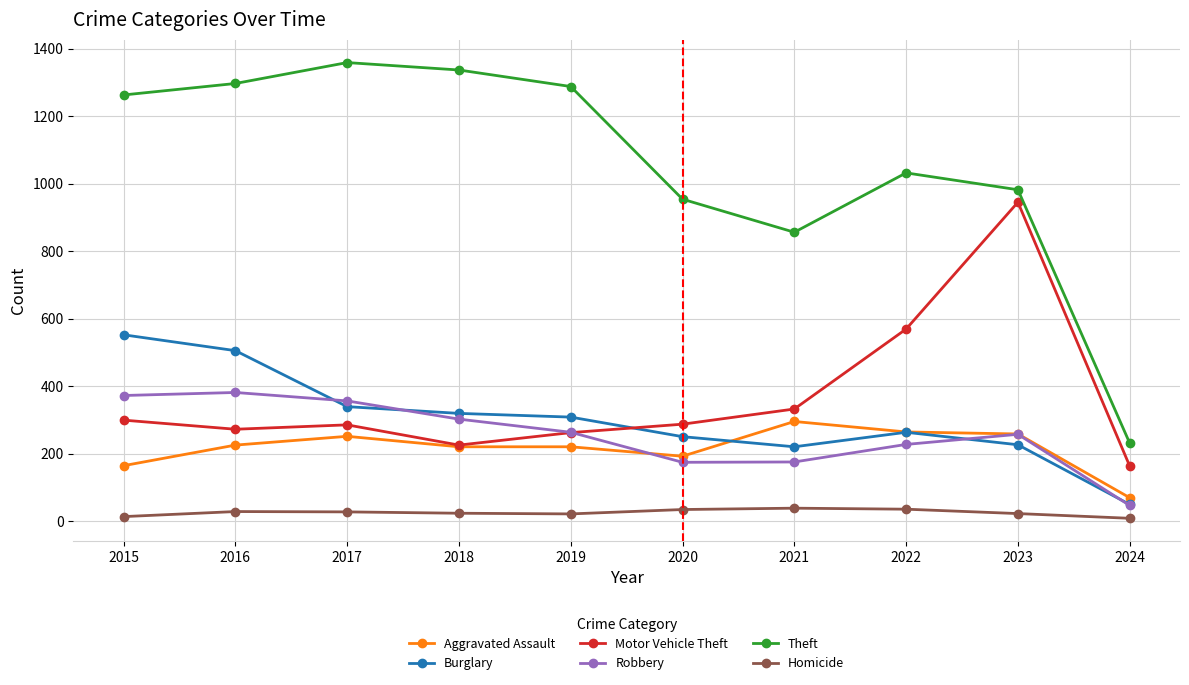

The Robbery series shows 174 at 2020. True or false?

True